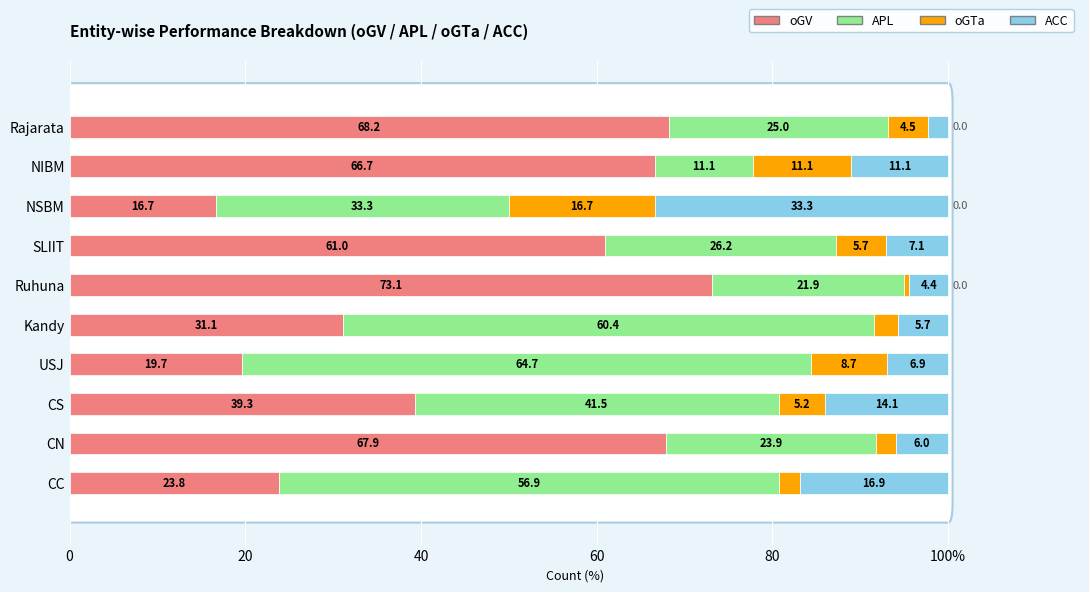

Reading right to left, list all the values displayed in this chart.

oGV: 68.2	66.7	16.7	61.0	73.1	31.1	19.7	39.3	67.9	23.8
APL: 25.0	11.1	33.3	26.2	21.9	60.4	64.7	41.5	23.9	56.9
oGTa: 4.5	11.1	16.7	5.7	0.6	2.8	8.7	5.2	2.2	2.3
ACC: 2.3	11.1	33.3	7.1	4.4	5.7	6.9	14.1	6.0	16.9